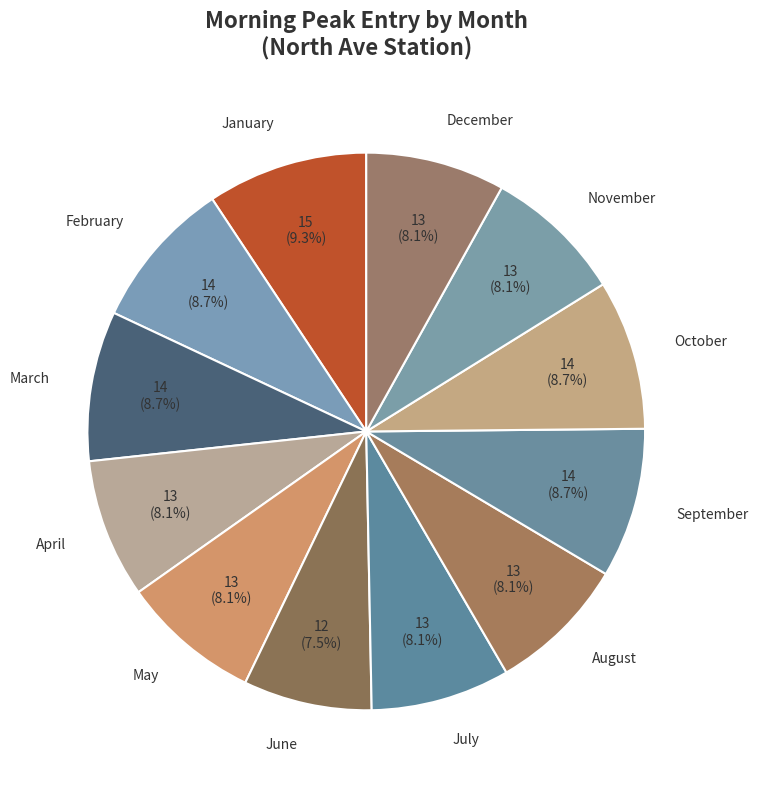

Is there any slice that represents more than half of the pie?

No